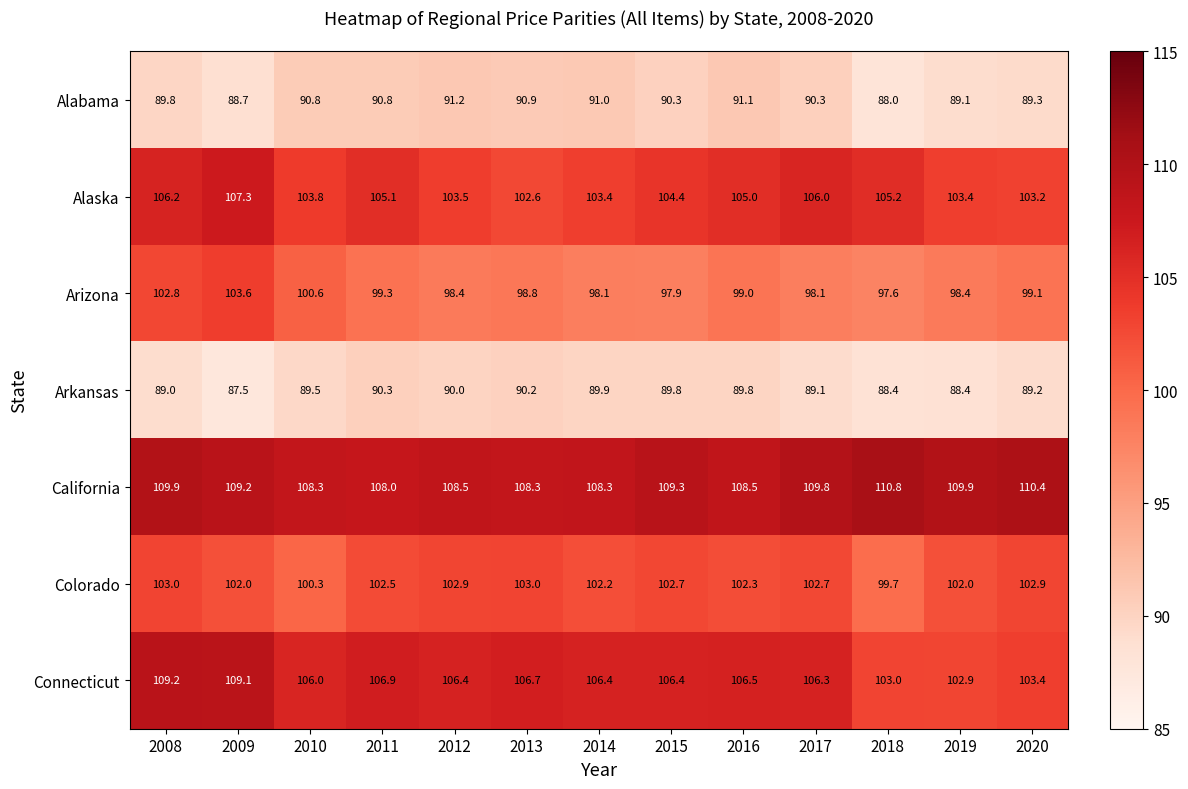

Is it true that Alaska equals 103.4 at 2019?

True